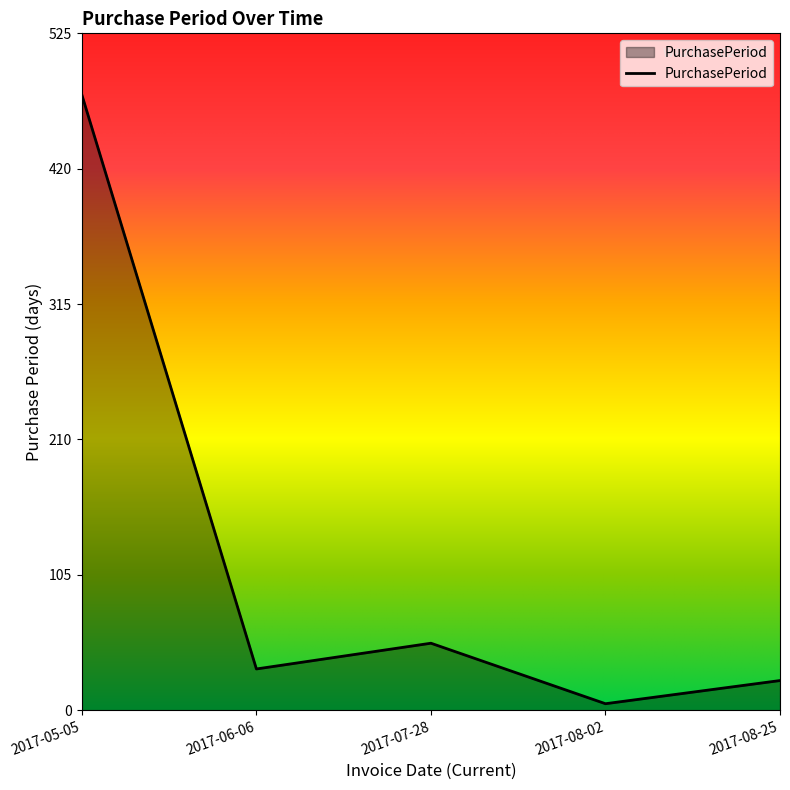

Which label corresponds to the smallest value in the chart?

2017-08-02